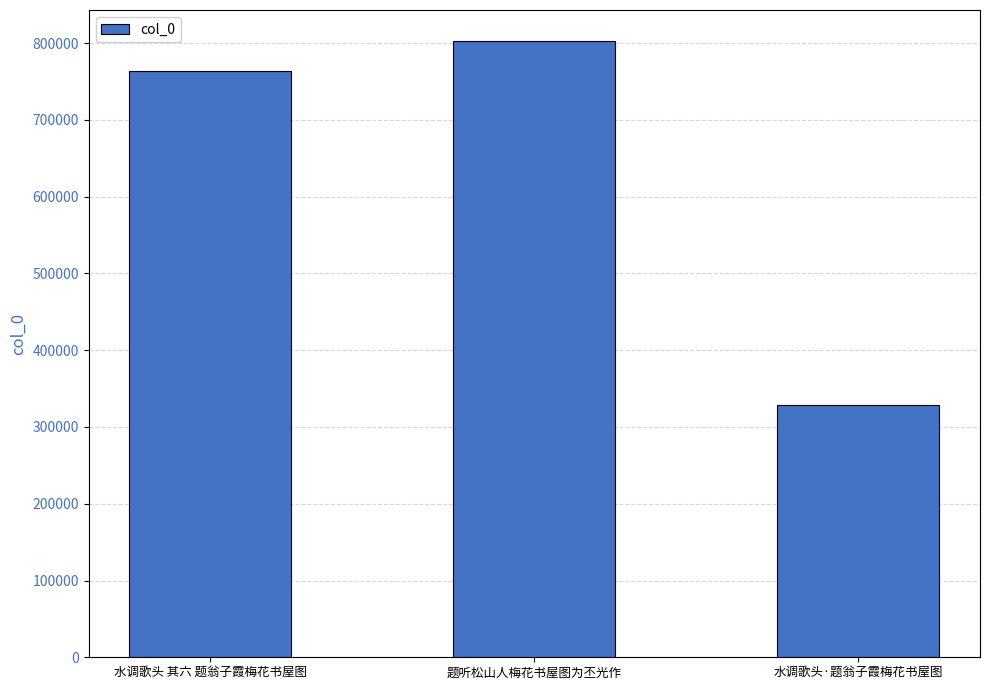

Reading left to right, extract all data points from this chart.

水调歌头 其六 题翁子霞梅花书屋图=763609	题听松山人梅花书屋图为丕光作=803077	水调歌头·题翁子霞梅花书屋图=328257